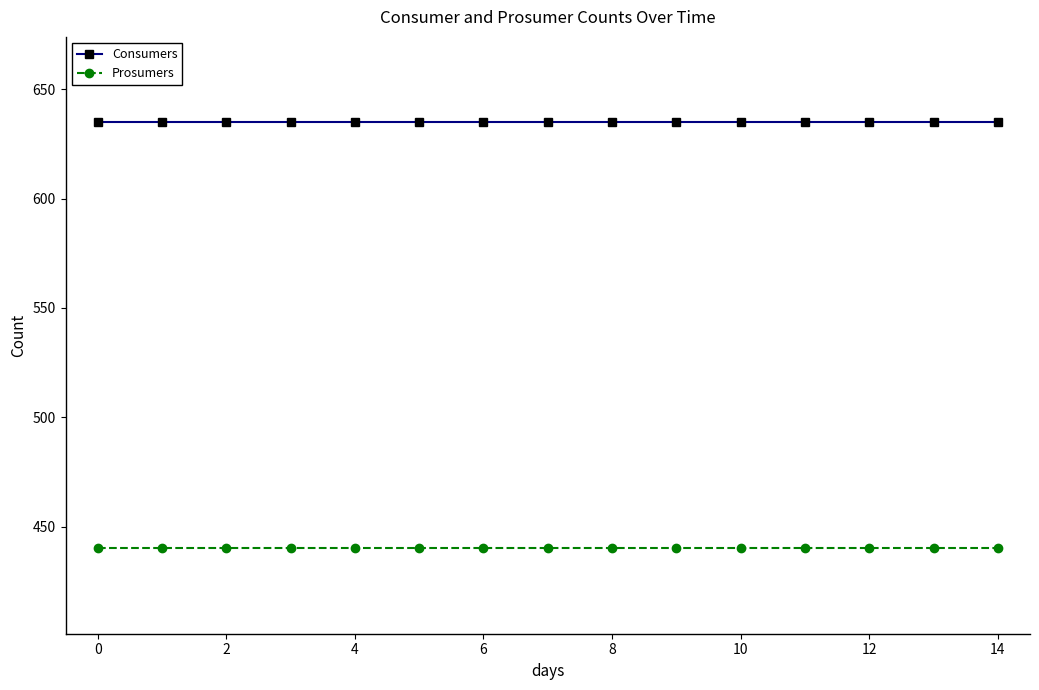

What is the average value of the Prosumers series?

440